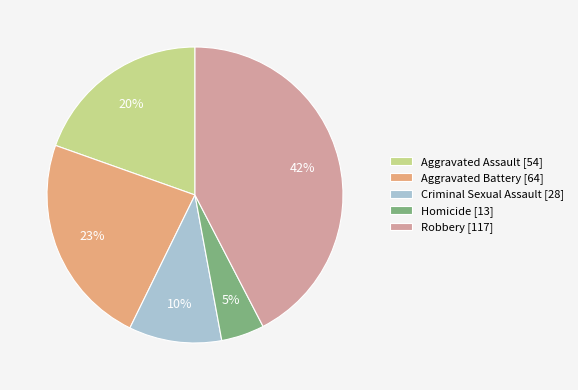

True or false: Aggravated Assault accounts for 30% of the total.

False